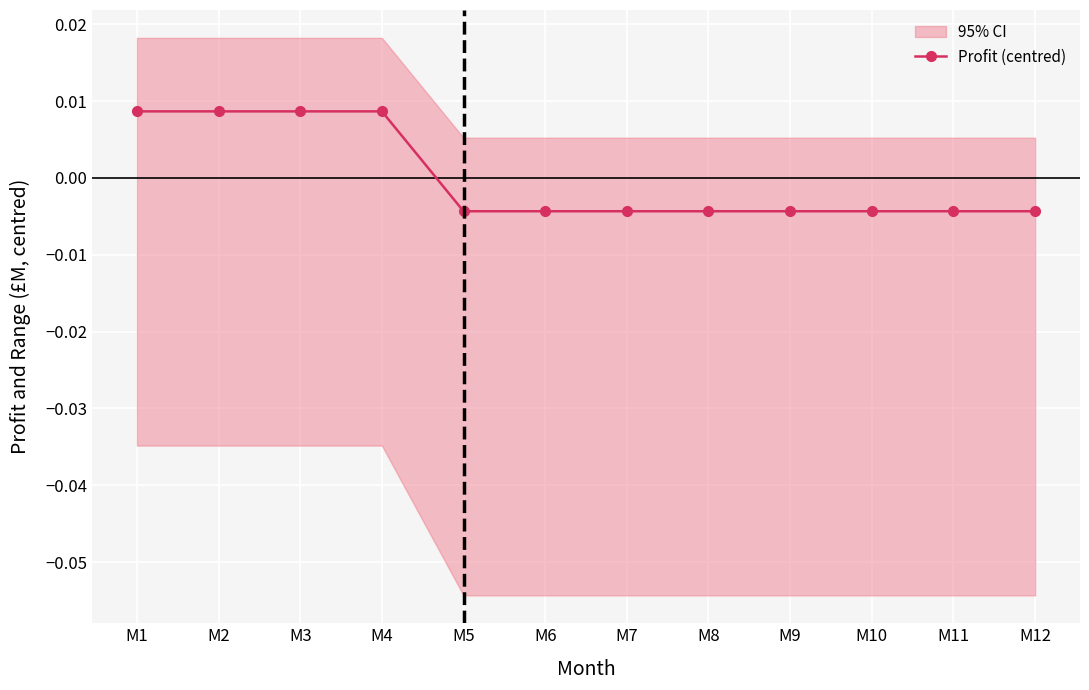

List the labels in order of value, smallest first.

M5, M6, M7, M8, M9, M10, M11, M12, M1, M2, M3, M4